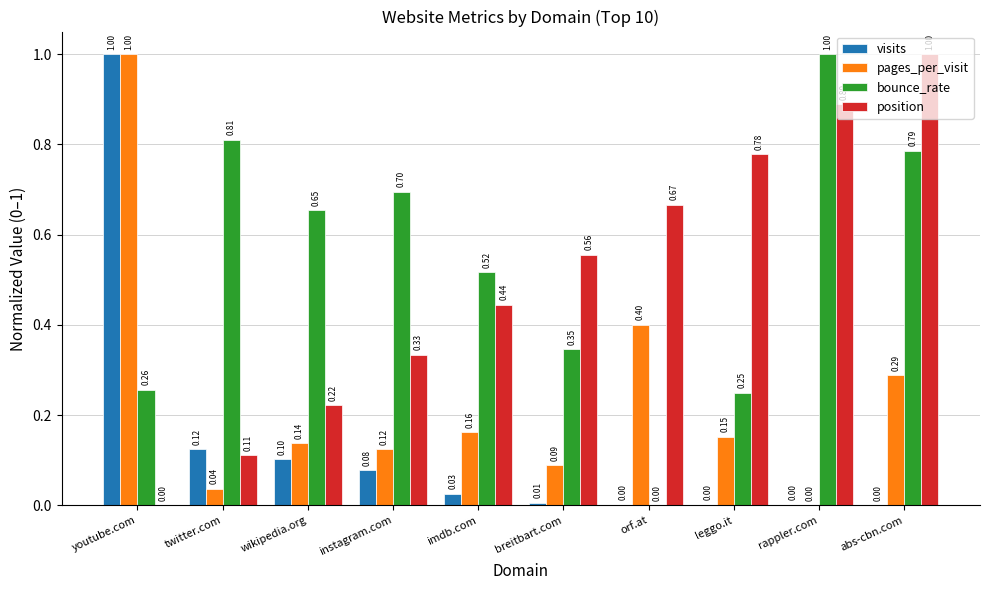

Does the chart contain stacked bars?

No